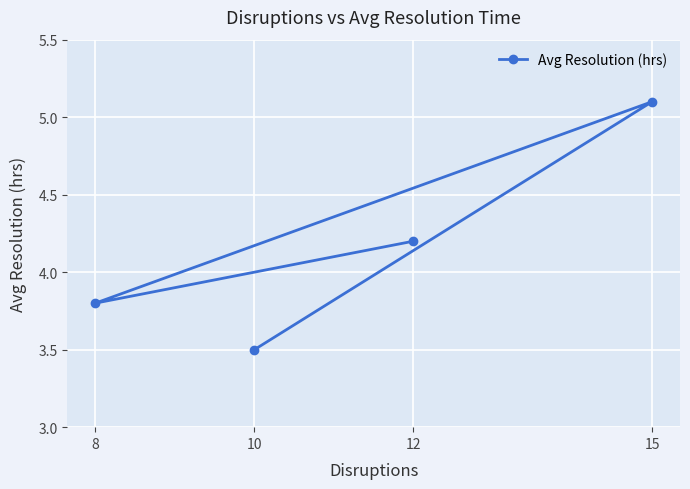

At which label is the value closest to 4?

12